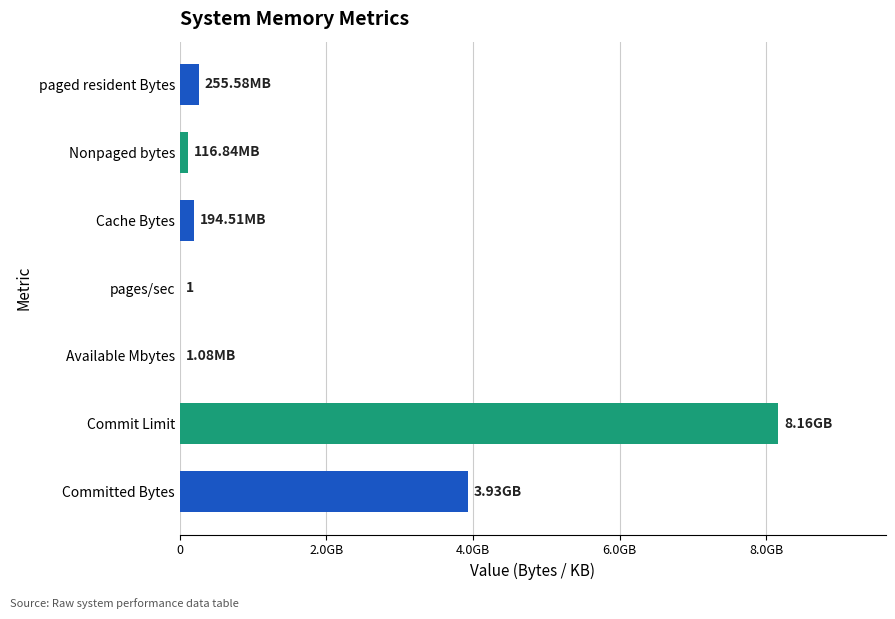

What is the sum of all values?

12654685769